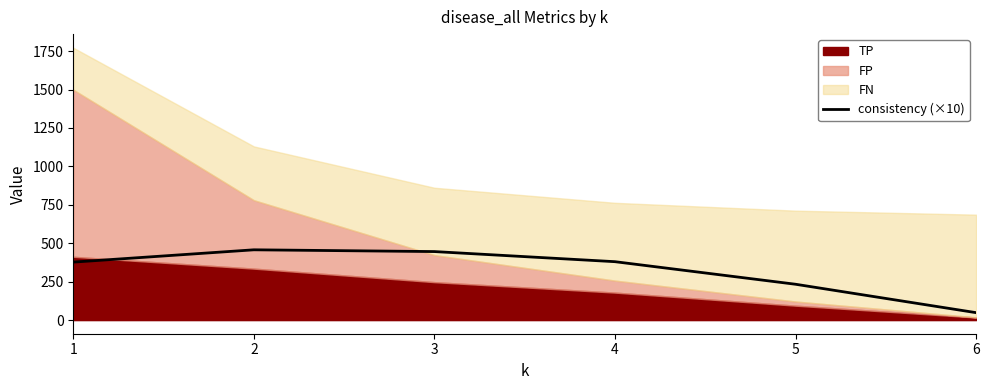

List the labels in order of value, smallest first.

6, 5, 1, 4, 3, 2